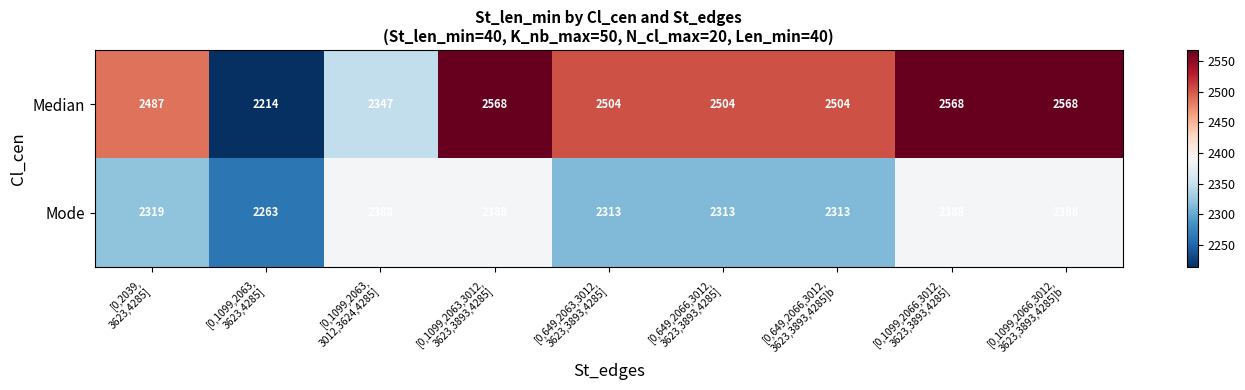

At how many categories does at least one series exceed 2564?

3